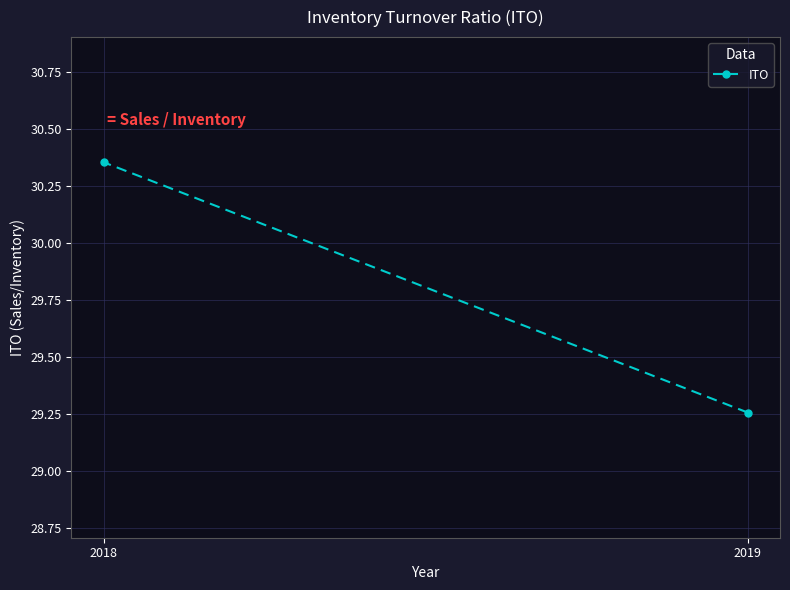

Read the value at 2018.

30.4